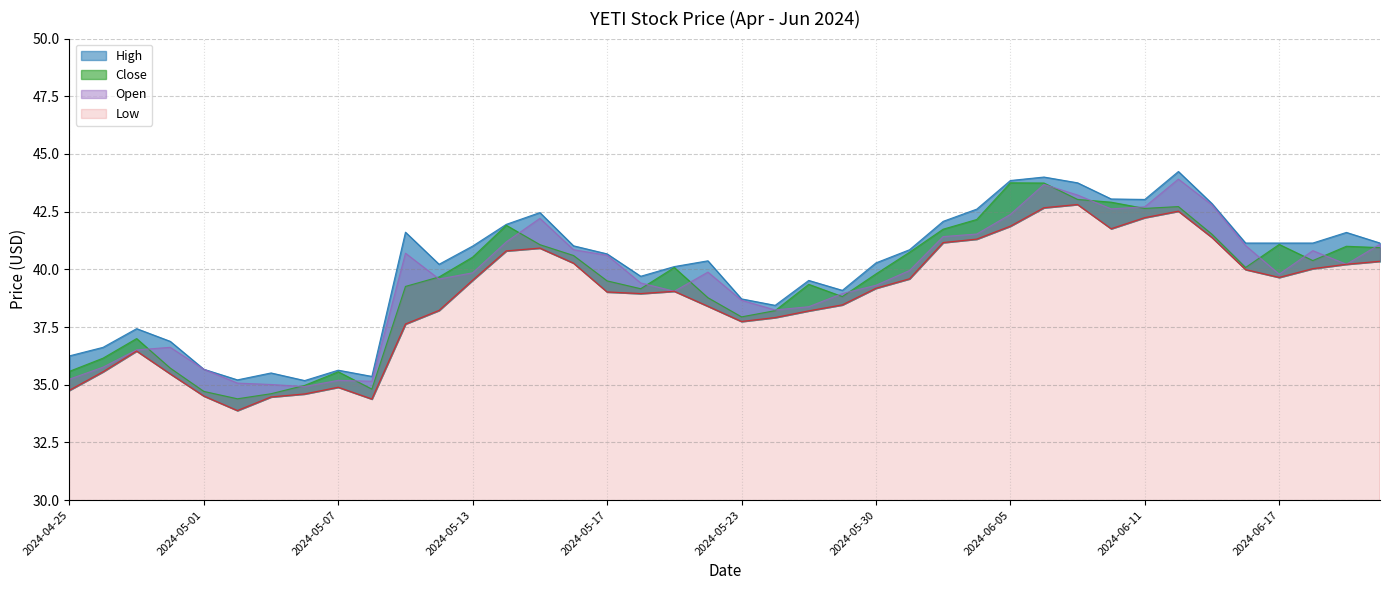

At which category is the sum across all series the highest?

2024-06-06